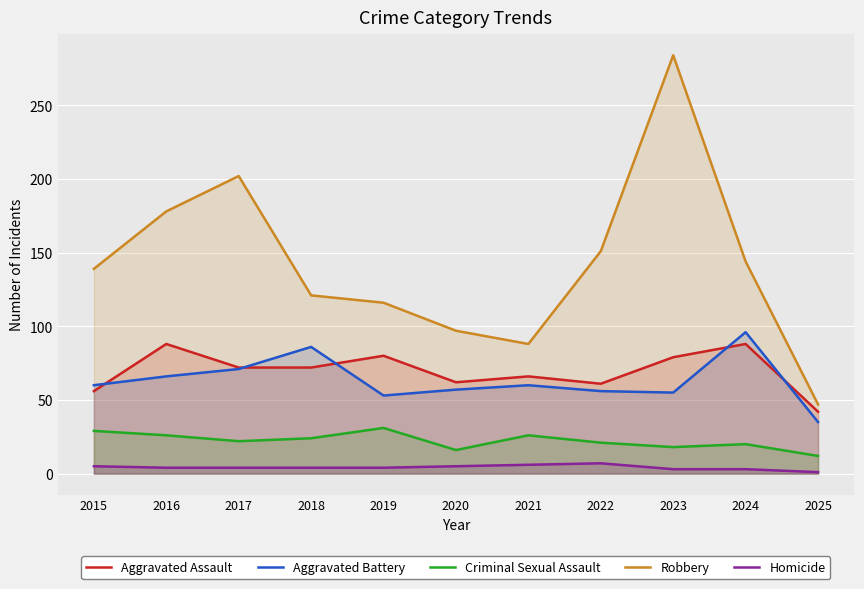

What is the value of the Criminal Sexual Assault point at the 4th from the left?

24